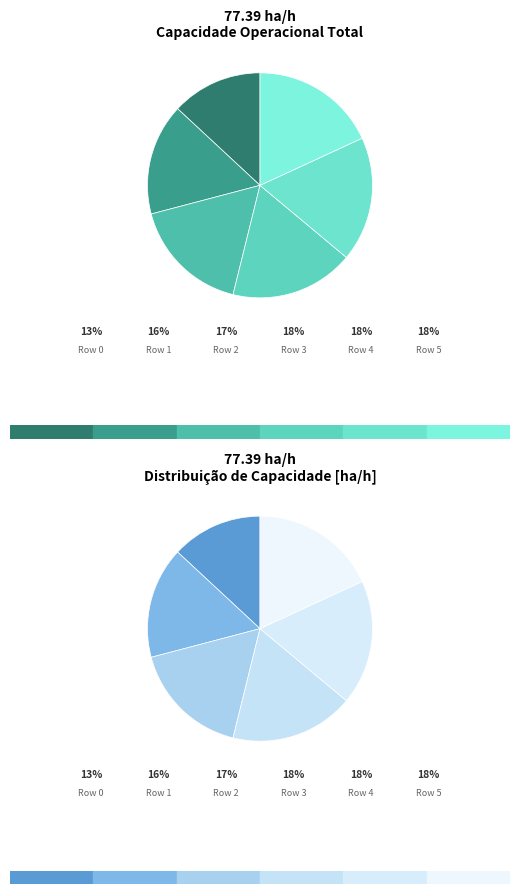

To the nearest percent, what is the difference between the largest and smallest slice percentages?

5%